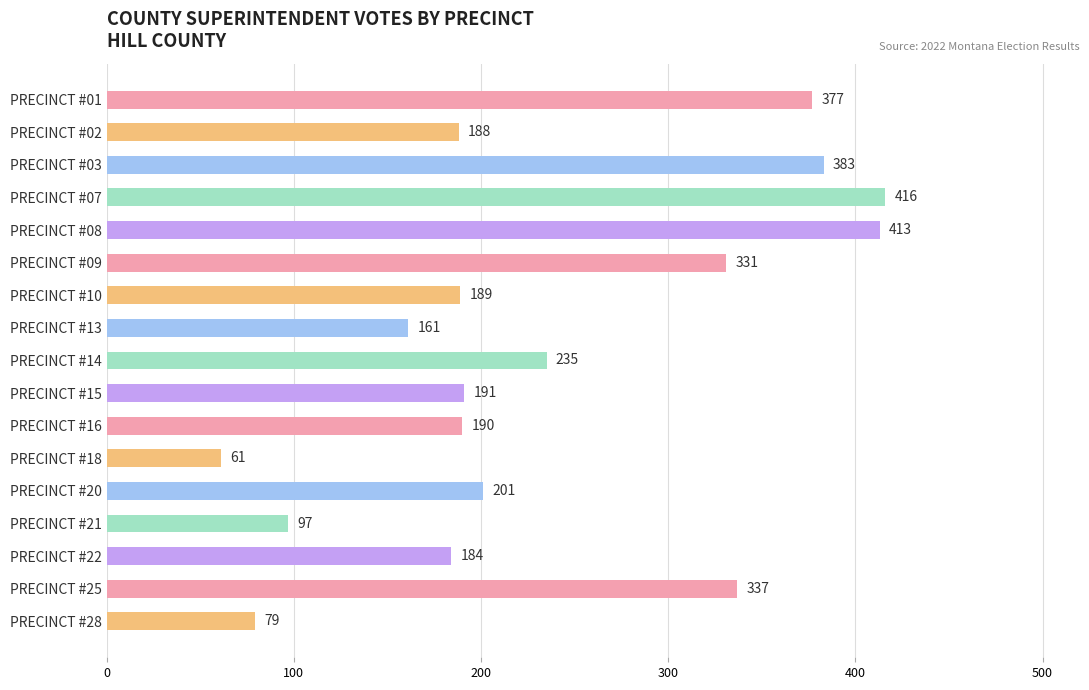

At which category does the chart reach its minimum across all series?

PRECINCT #18